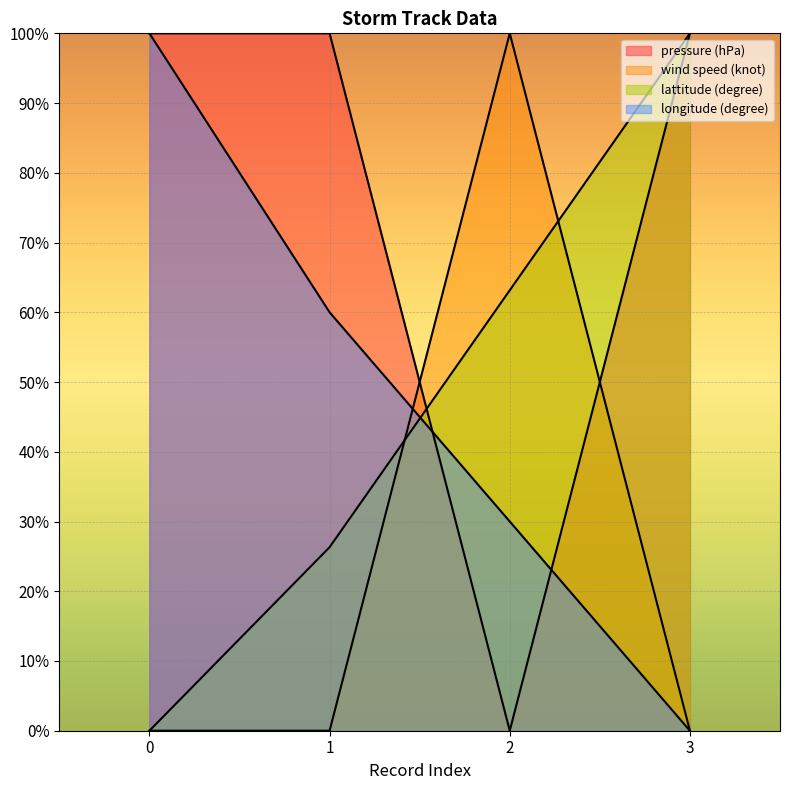

At how many categories does at least one series exceed 21?

4